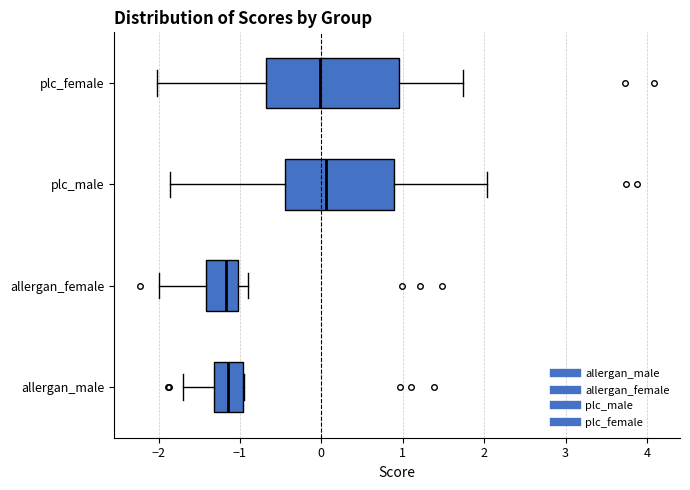

Reading bottom to top, read every box against the x-axis: the position of its median line, the range the box covers, and the ends of its whiskers. The values are not printed on the chart, so give them approximately, as read against the axis.

allergan_male: median -1.1, box -1.3 to -1.0, whiskers -1.7 to -1.0
allergan_female: median -1.2, box -1.4 to -1.0, whiskers -2.0 to -0.9
plc_male: median 0.1, box -0.4 to 0.9, whiskers -1.9 to 2.0
plc_female: median 0.0, box -0.7 to 1.0, whiskers -2.0 to 1.7